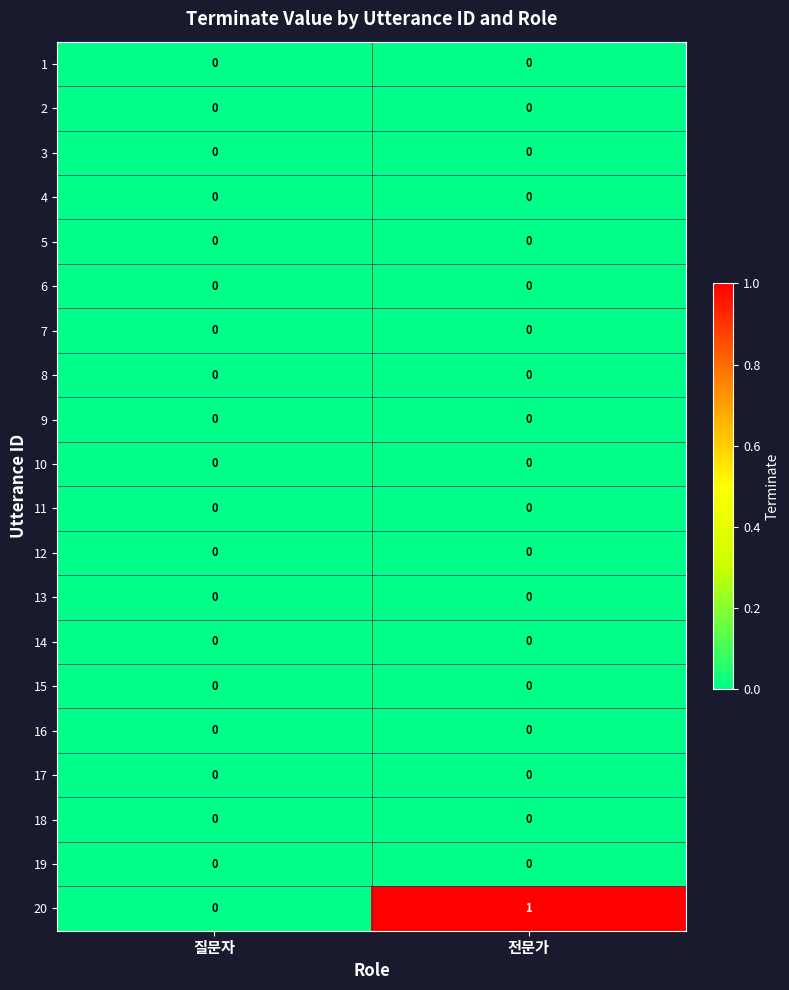

Which series has the largest total across all categories?

20